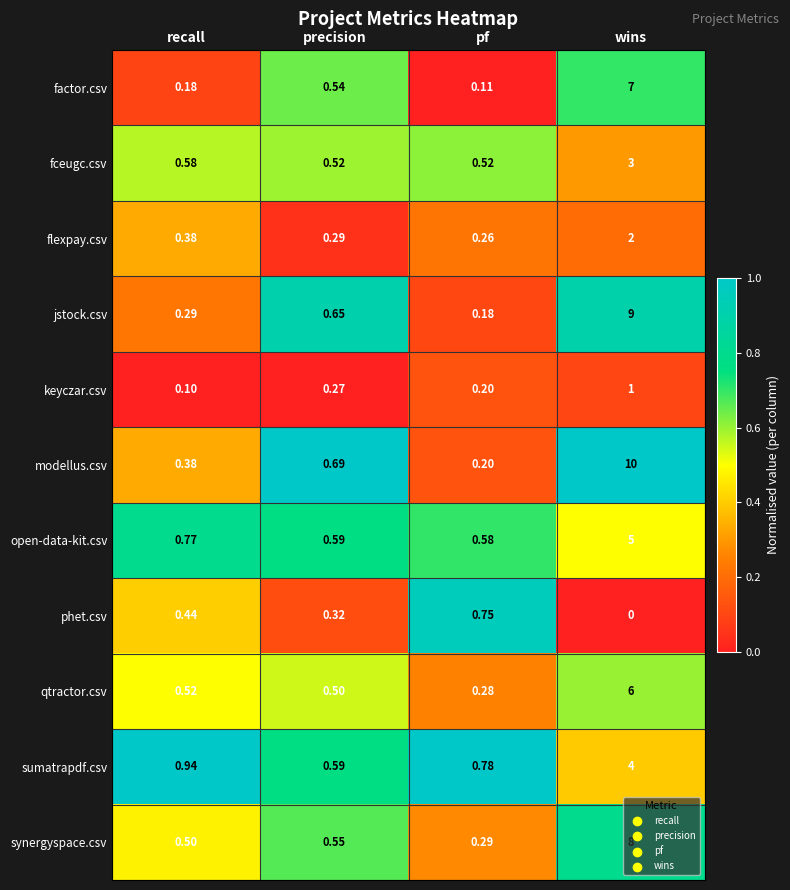

At which category is the sum across all series the highest?

wins